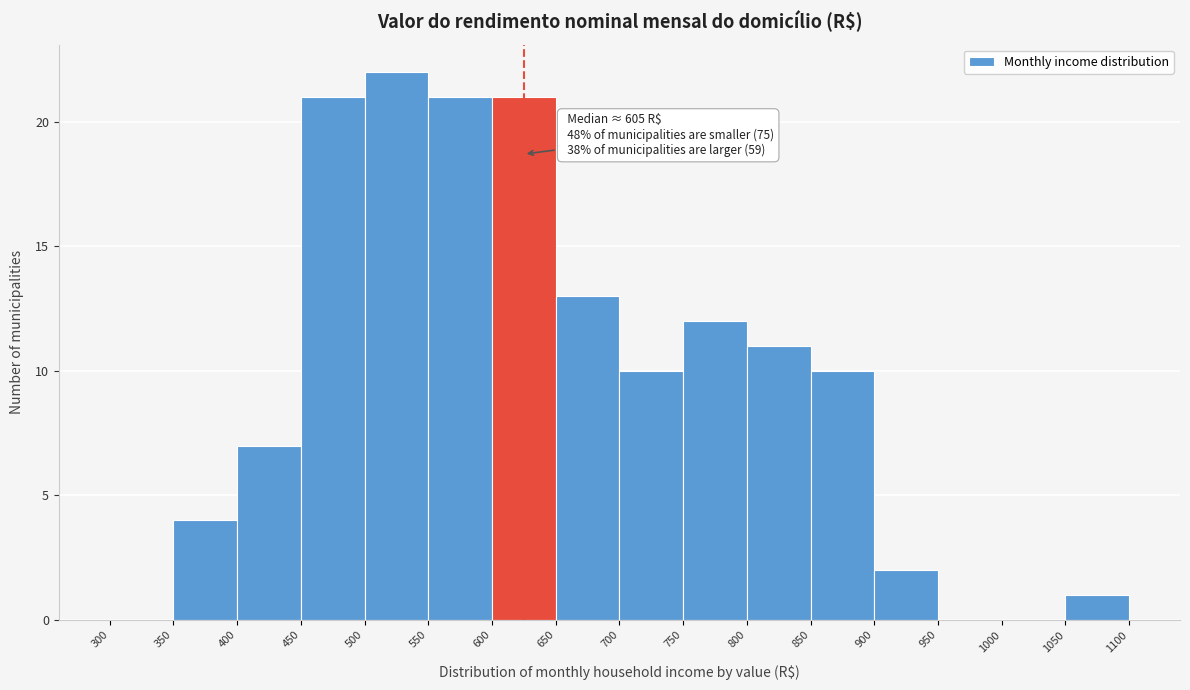

Which range on the x-axis has the tallest bar?

500 to 550